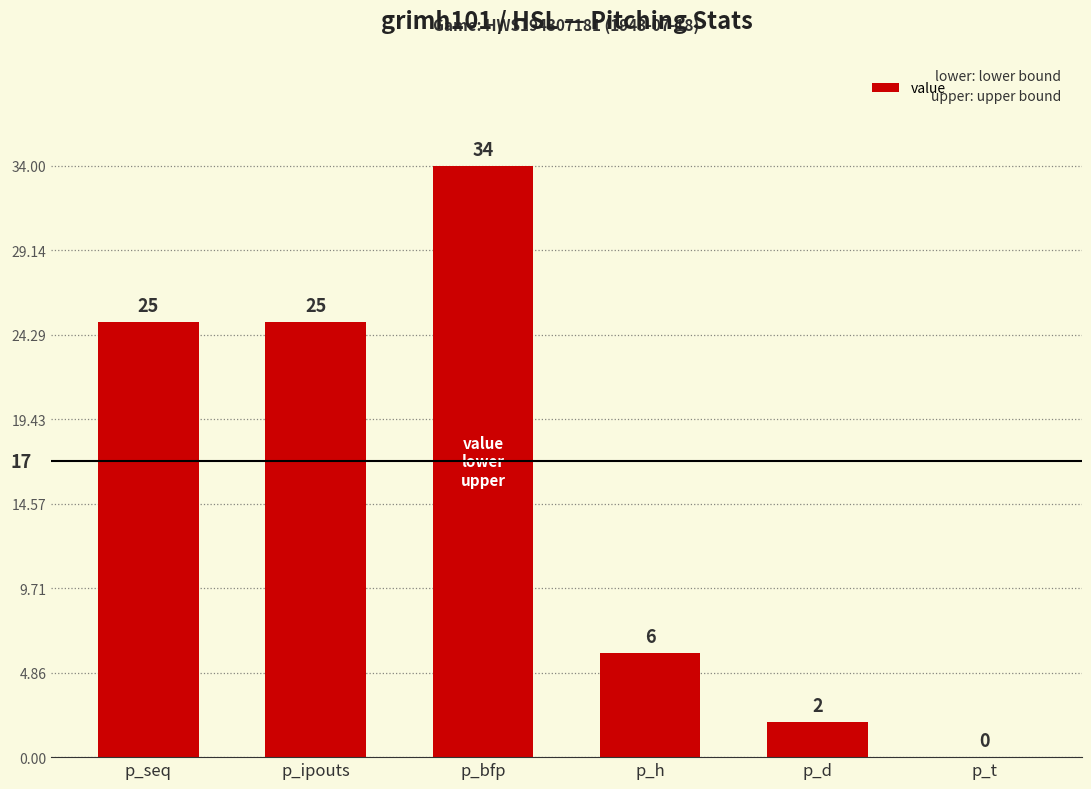

The chart shows a value of 11 at p_h. True or false?

False